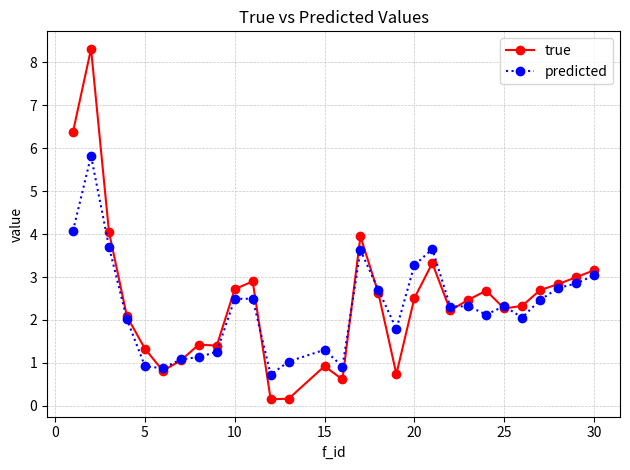

Rank the series by their maximum value, from lowest to highest.

predicted, true